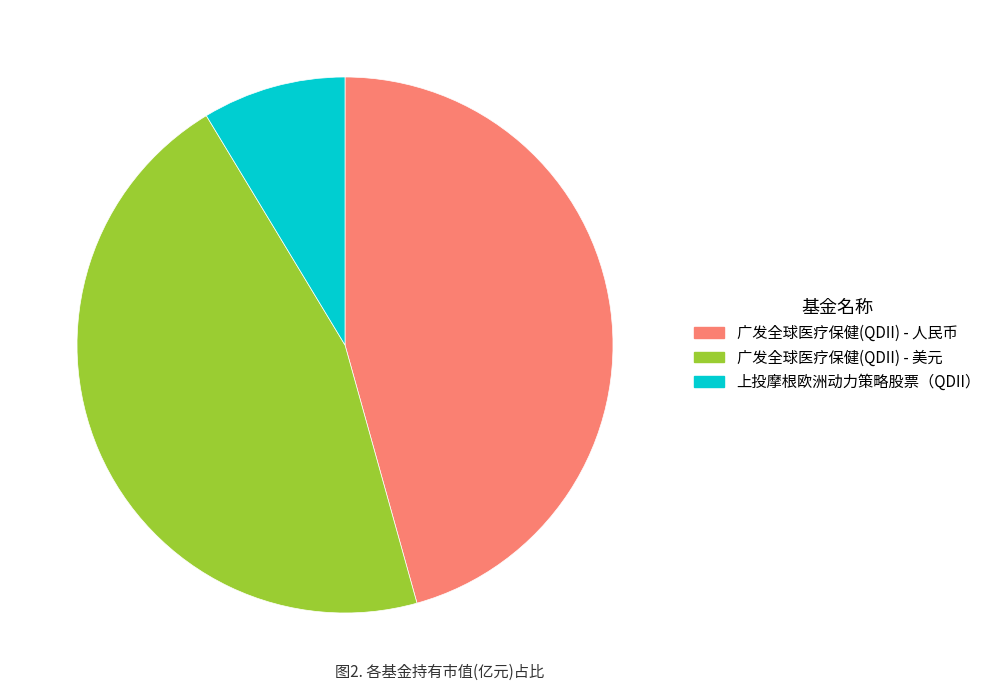

Is 广发全球医疗保健(QDII) - 美元 the majority of the pie?

No